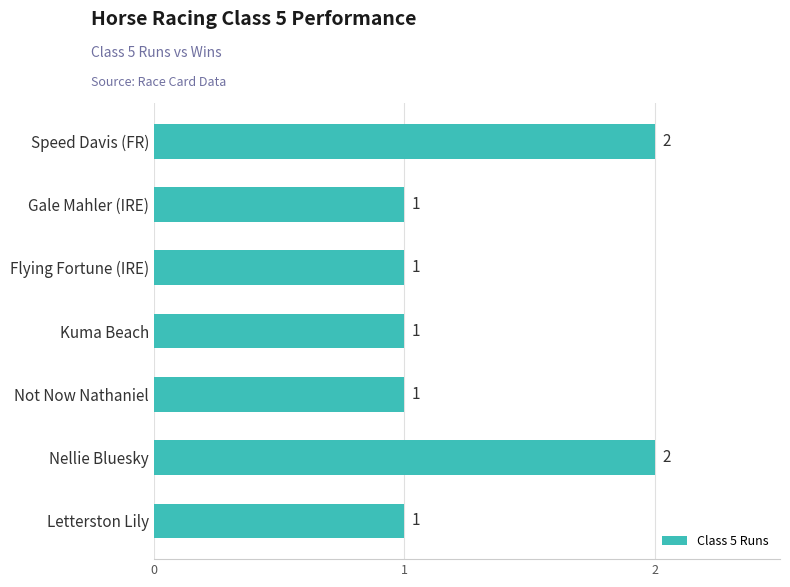

What is the sum of all values?

9